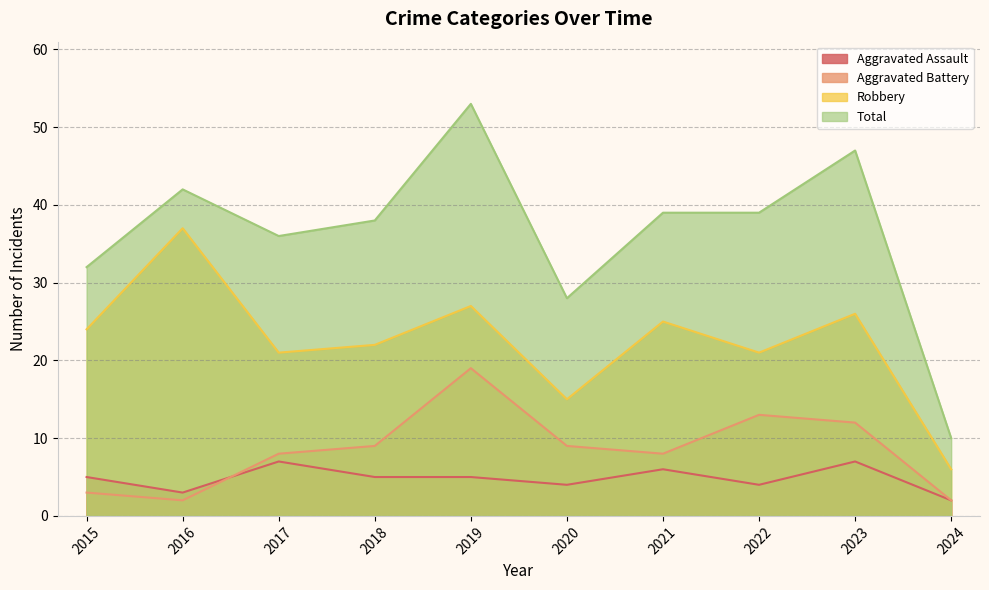

How many series are shown in this chart?

4